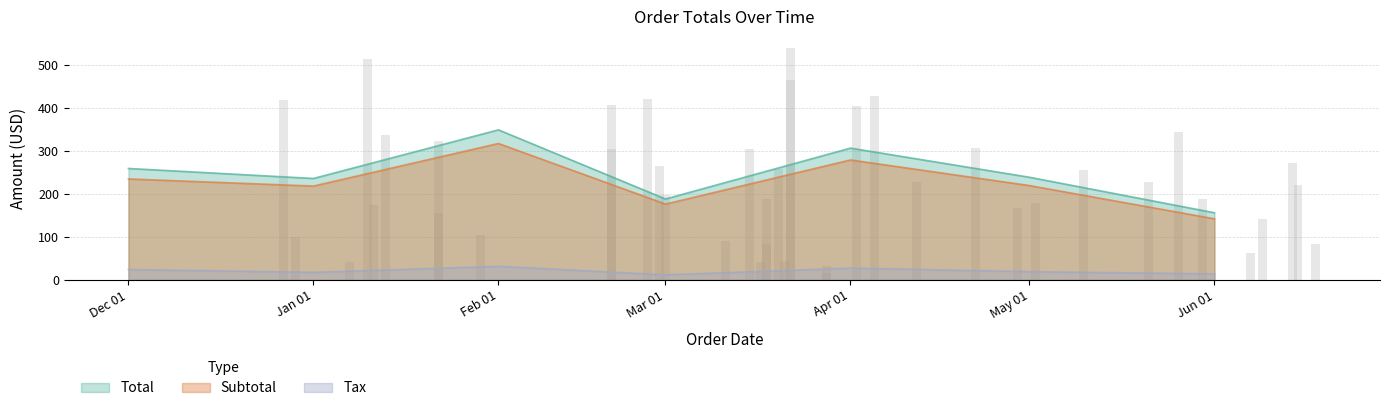

Which series has the widest spread of values?

Total